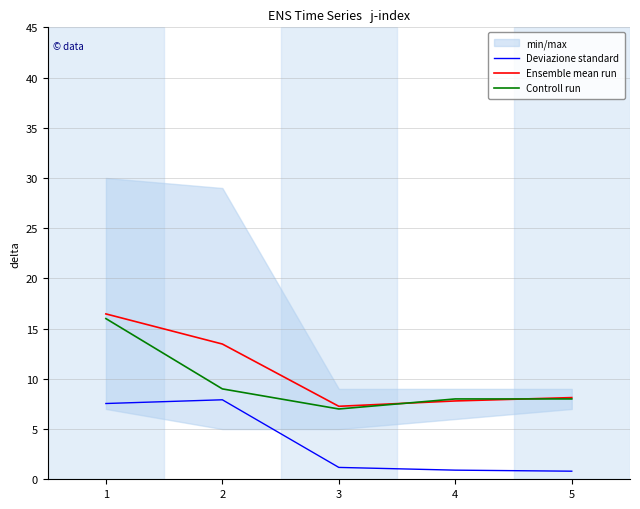

The Controll run series shows 5.5 at 5. True or false?

False